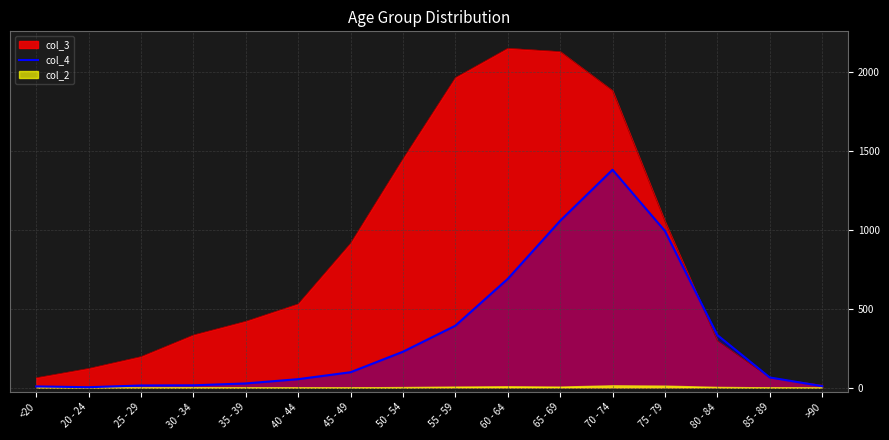

The chart shows a value of 131 at 45 - 49. True or false?

False